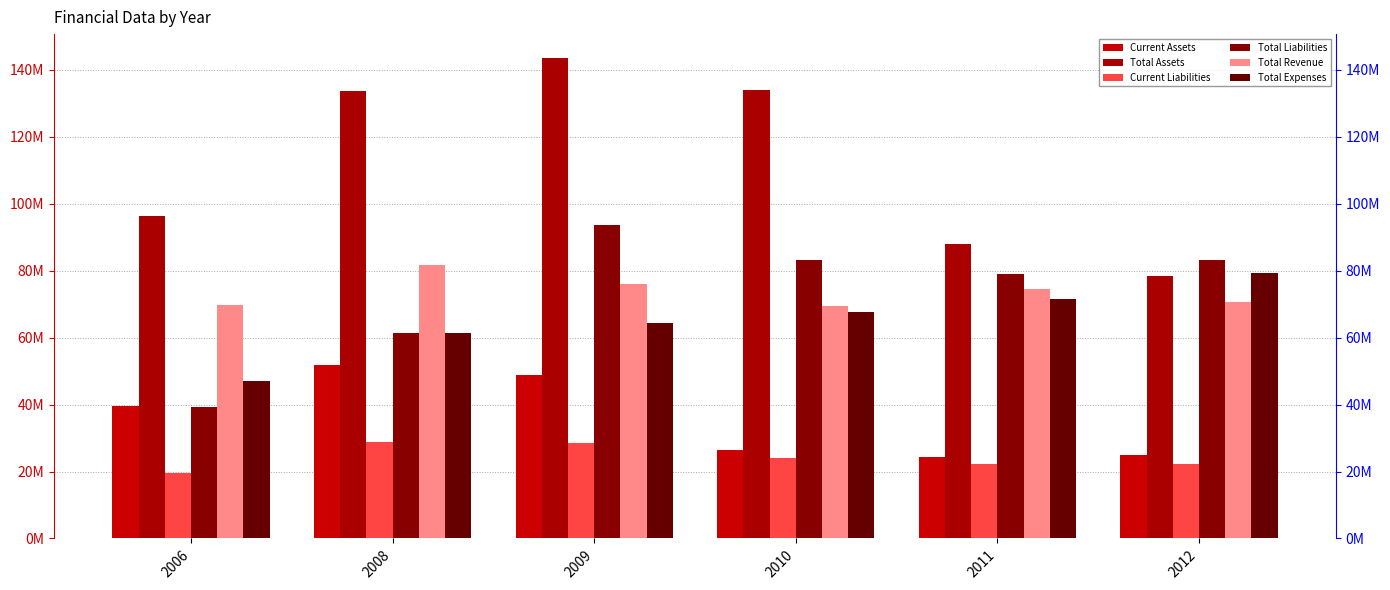

At which category is the sum across all series the highest?

2009